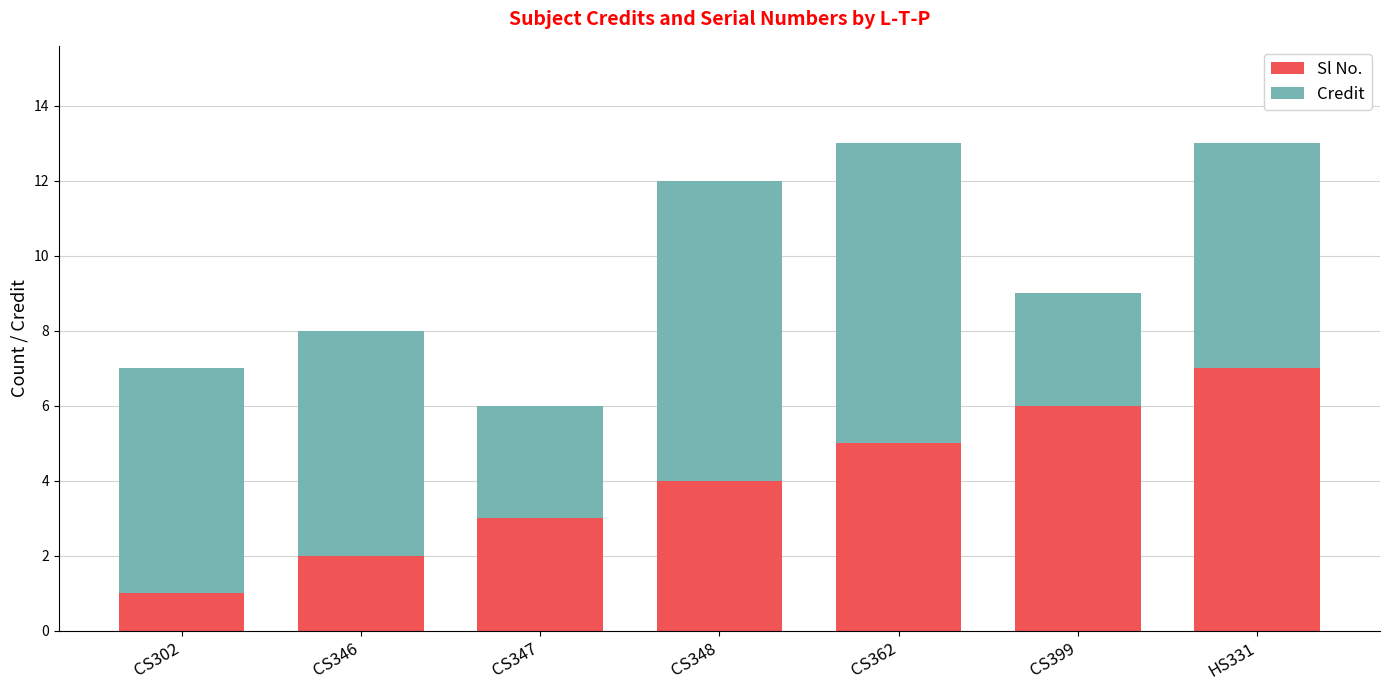

What is the total value across all series at CS302?

7